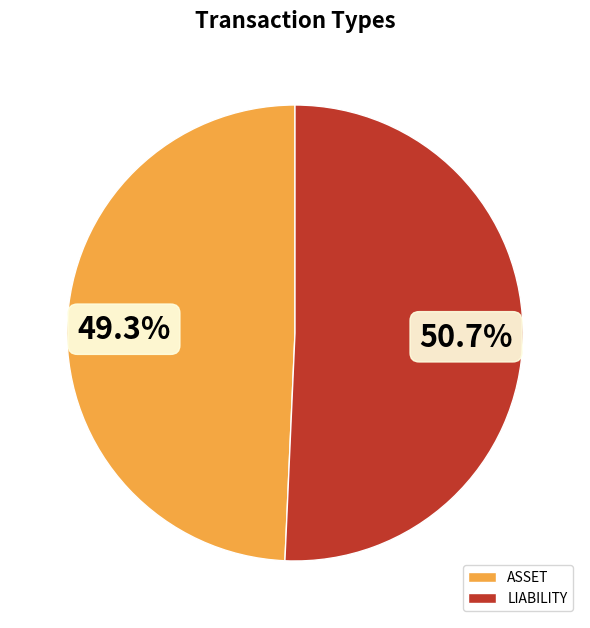

To the nearest percent, what is the combined percentage of ASSET and LIABILITY?

100%